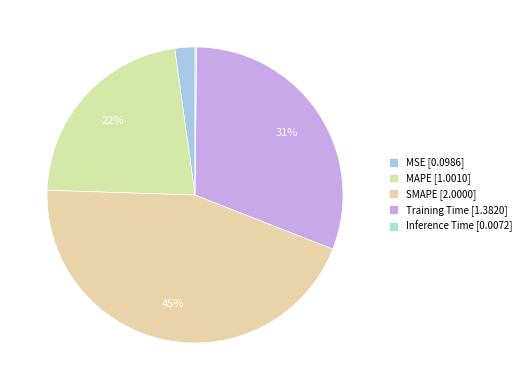

How many slices are in this pie chart?

5